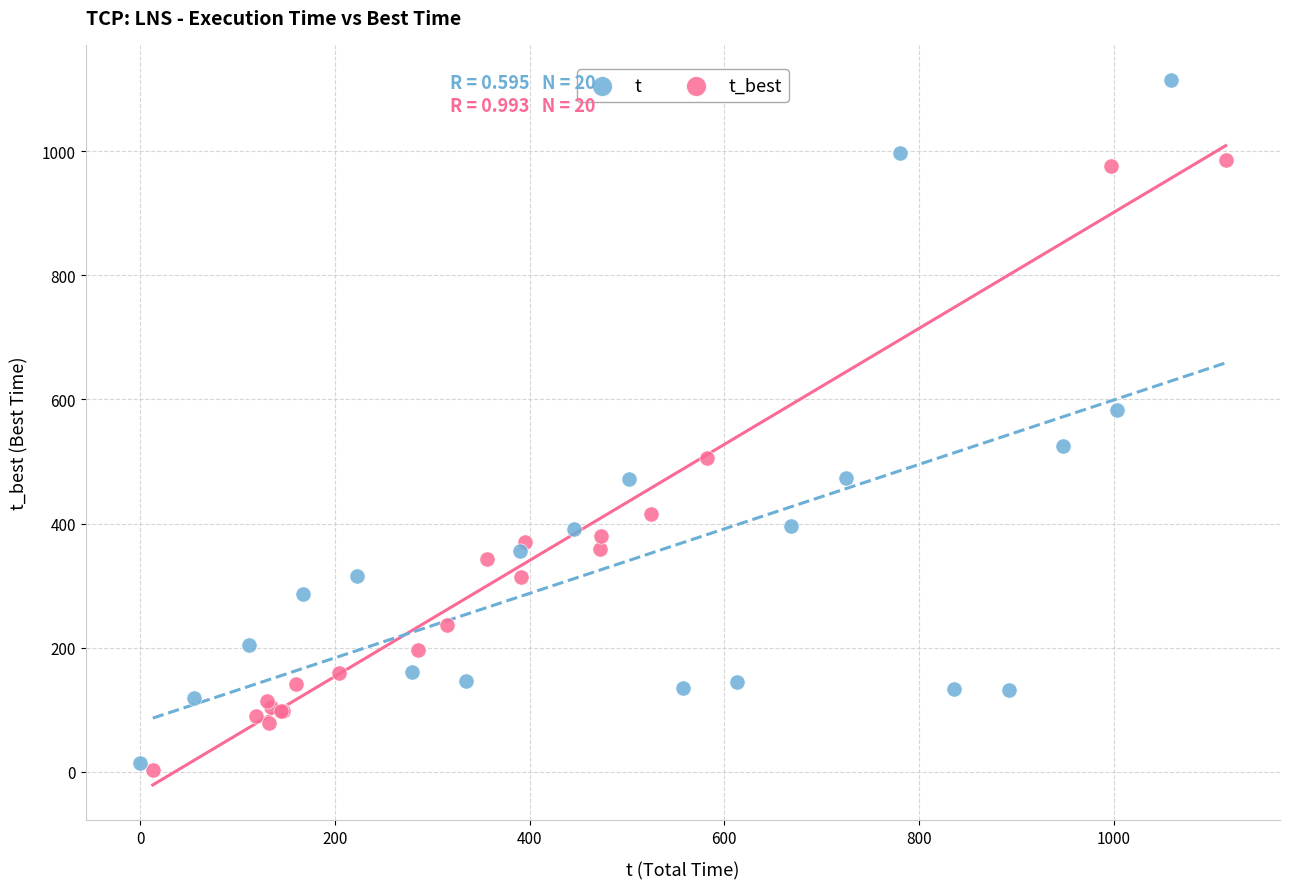

Which series reaches the maximum Y coordinate?

t